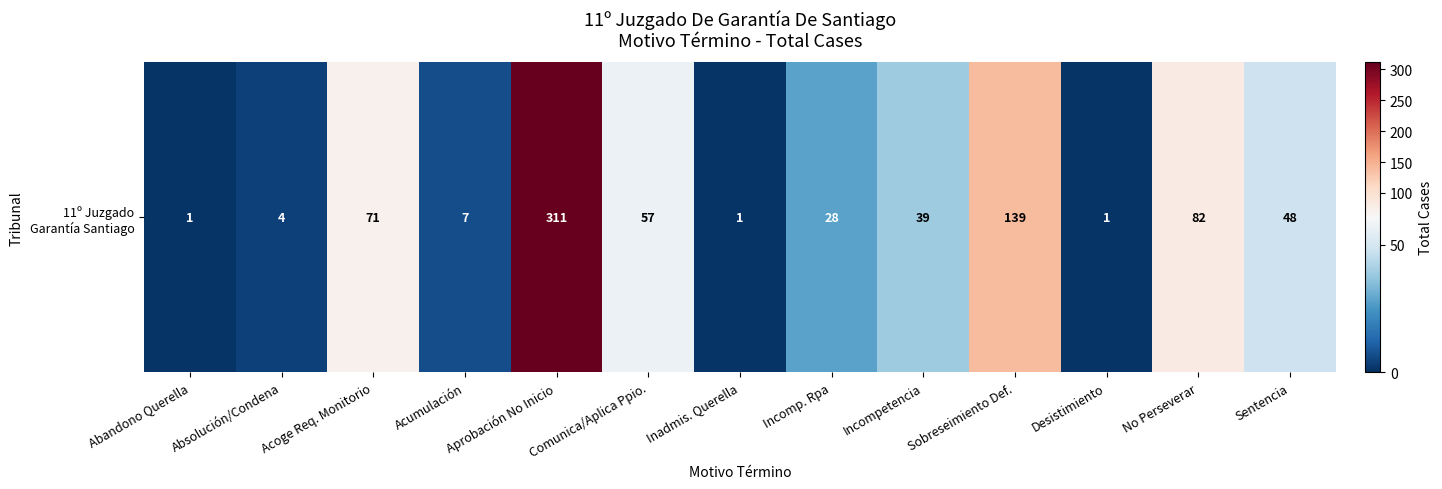

What is the greatest value displayed?

311